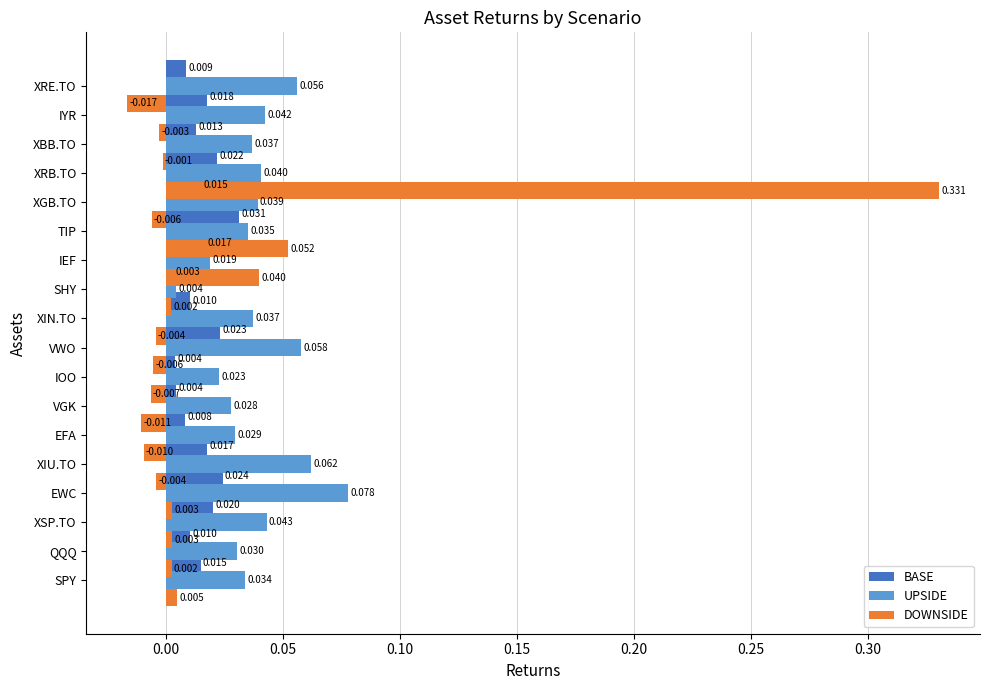

What is the spread (max minus min) of values at 0.15?

0.1